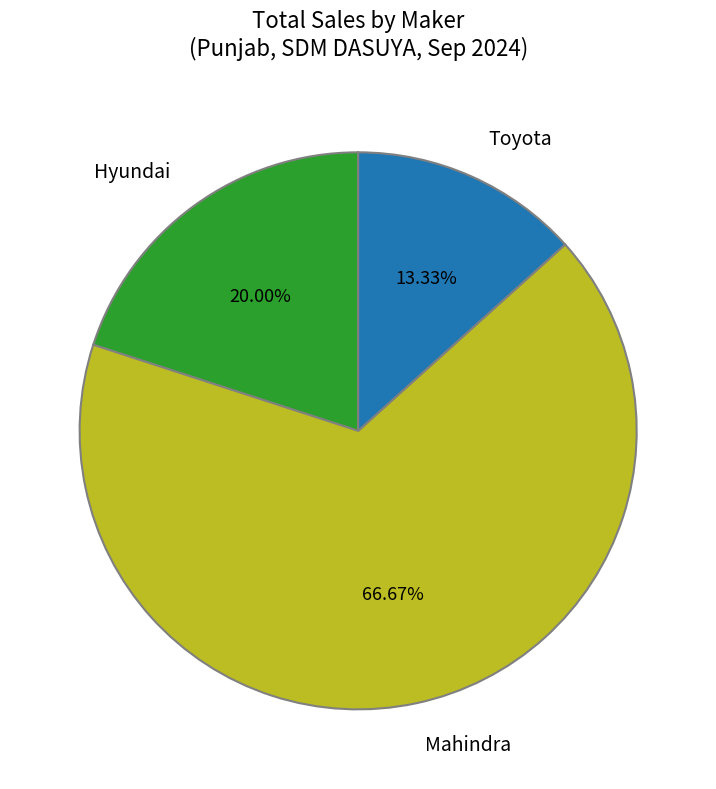

Which has a higher value, Hyundai or Toyota?

Hyundai